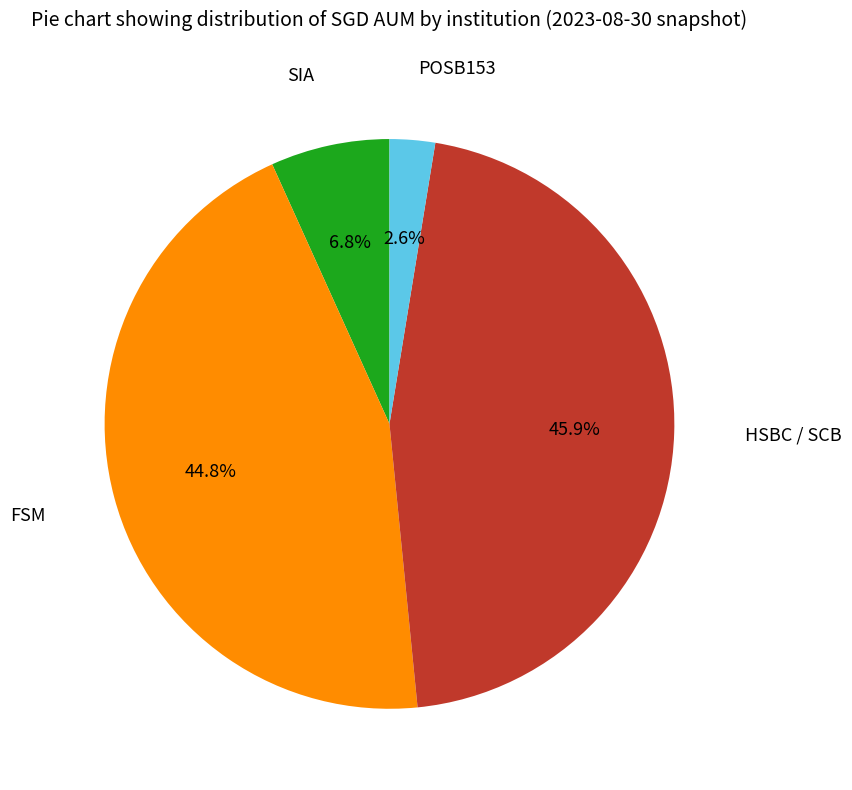

Does any single category account for the majority?

No